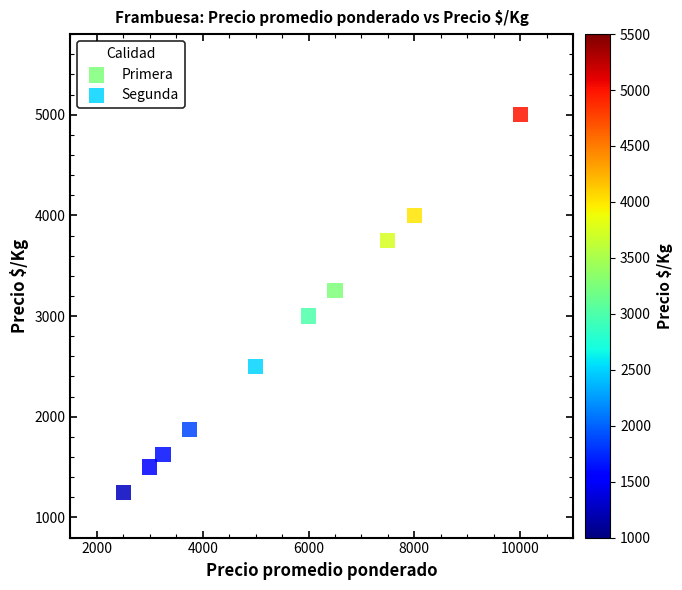

What are all the series names shown in the legend?

Primera, Segunda